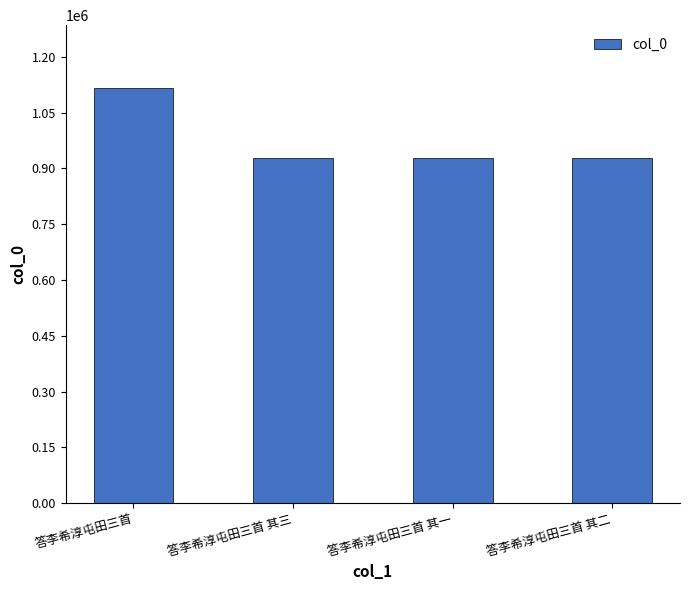

What is the smallest value displayed?

926822